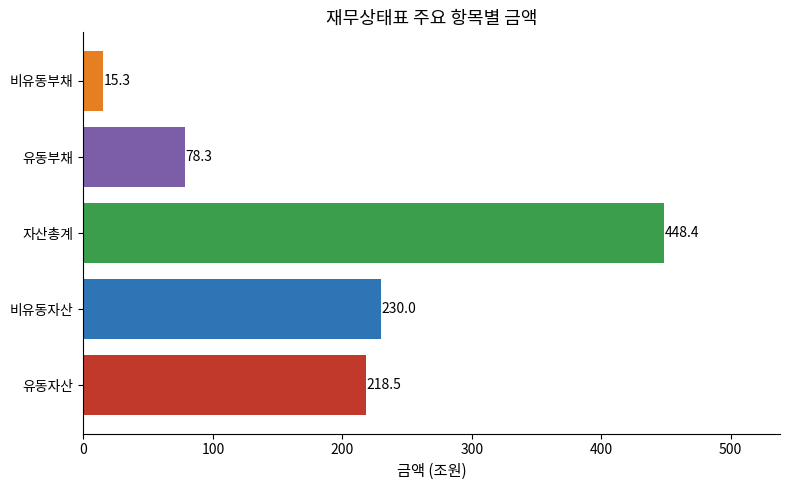

Reading bottom to top, extract all data points from this chart.

218.5	230.0	448.4	78.3	15.3